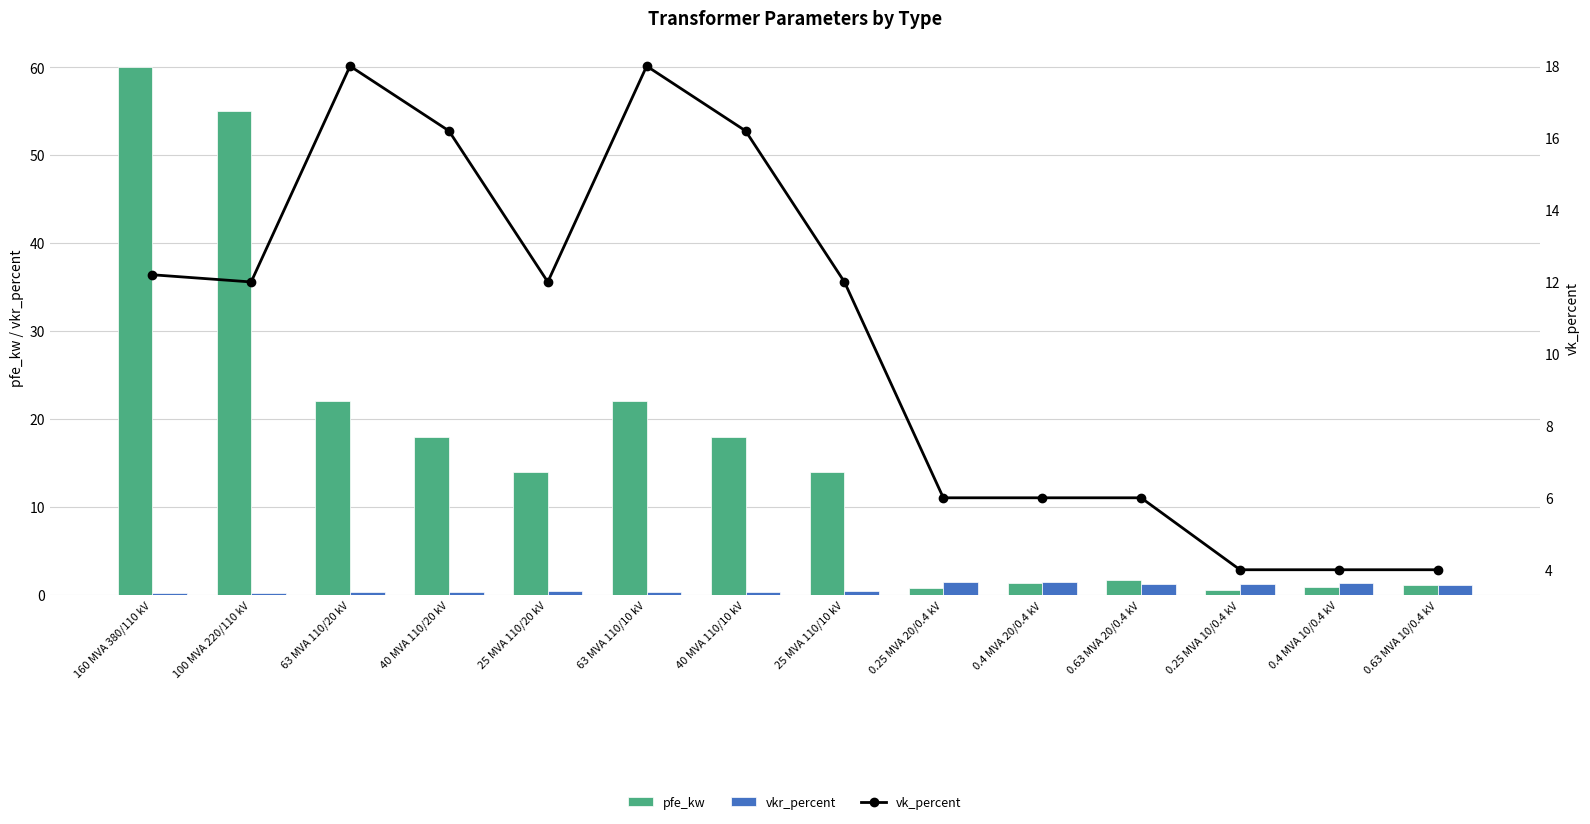

Rank the categories by vkr_percent value from highest to lowest.

0.25 MVA 20/0.4 kV, 0.4 MVA 20/0.4 kV, 0.4 MVA 10/0.4 kV, 0.63 MVA 20/0.4 kV, 0.25 MVA 10/0.4 kV, 0.63 MVA 10/0.4 kV, 25 MVA 110/20 kV, 25 MVA 110/10 kV, 40 MVA 110/20 kV, 40 MVA 110/10 kV, 63 MVA 110/20 kV, 63 MVA 110/10 kV, 100 MVA 220/110 kV, 160 MVA 380/110 kV